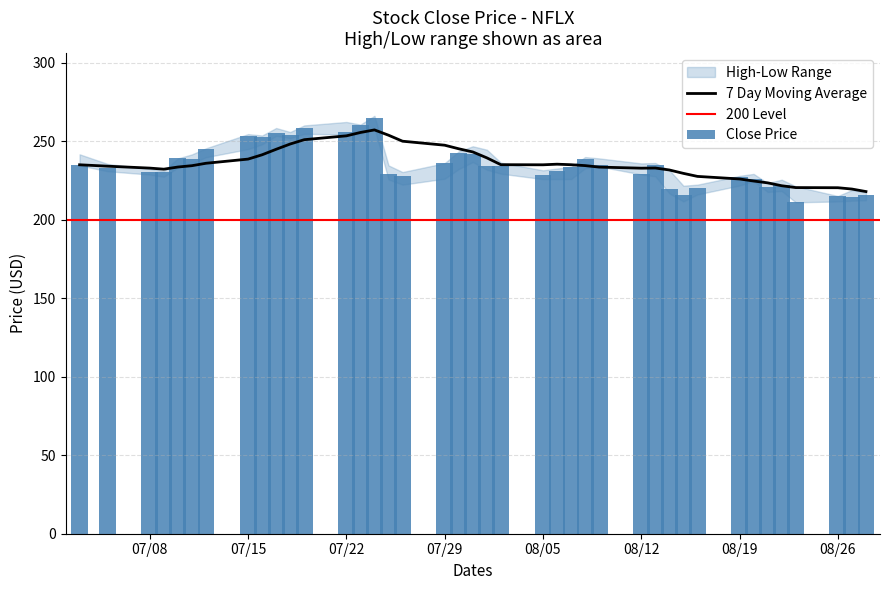

True or false: high has a value of 373.3 at 3.

False